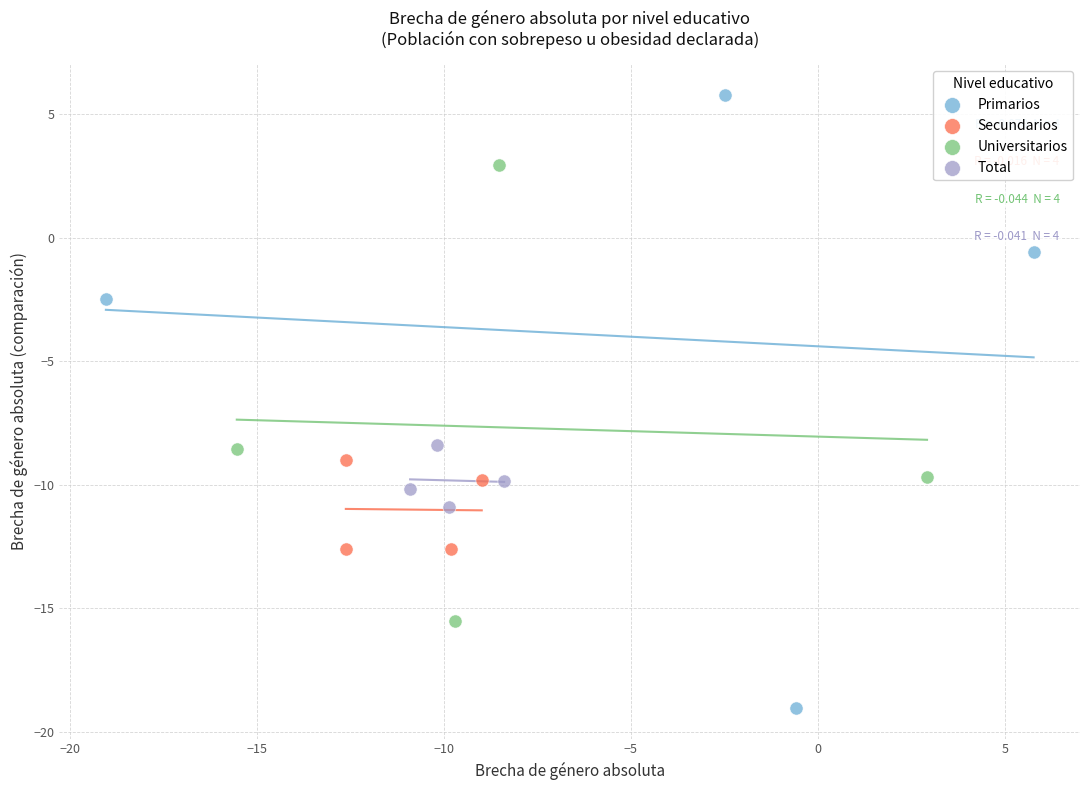

Which series reaches the maximum Y coordinate?

Primarios